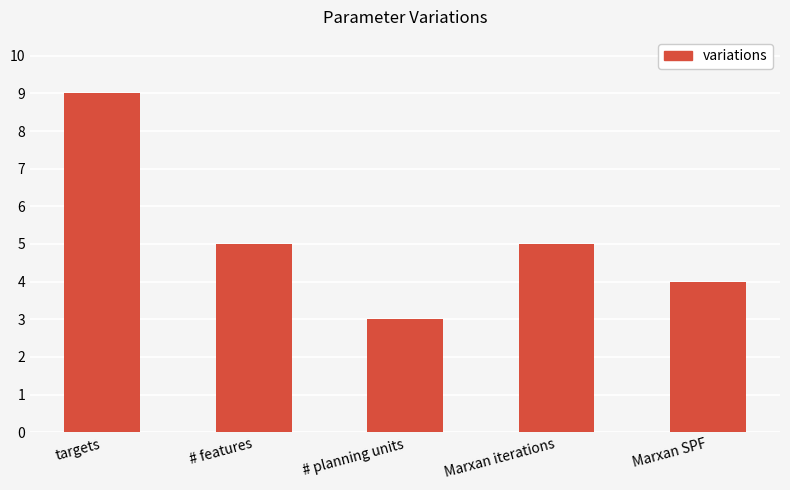

How many data points does each series have?

5